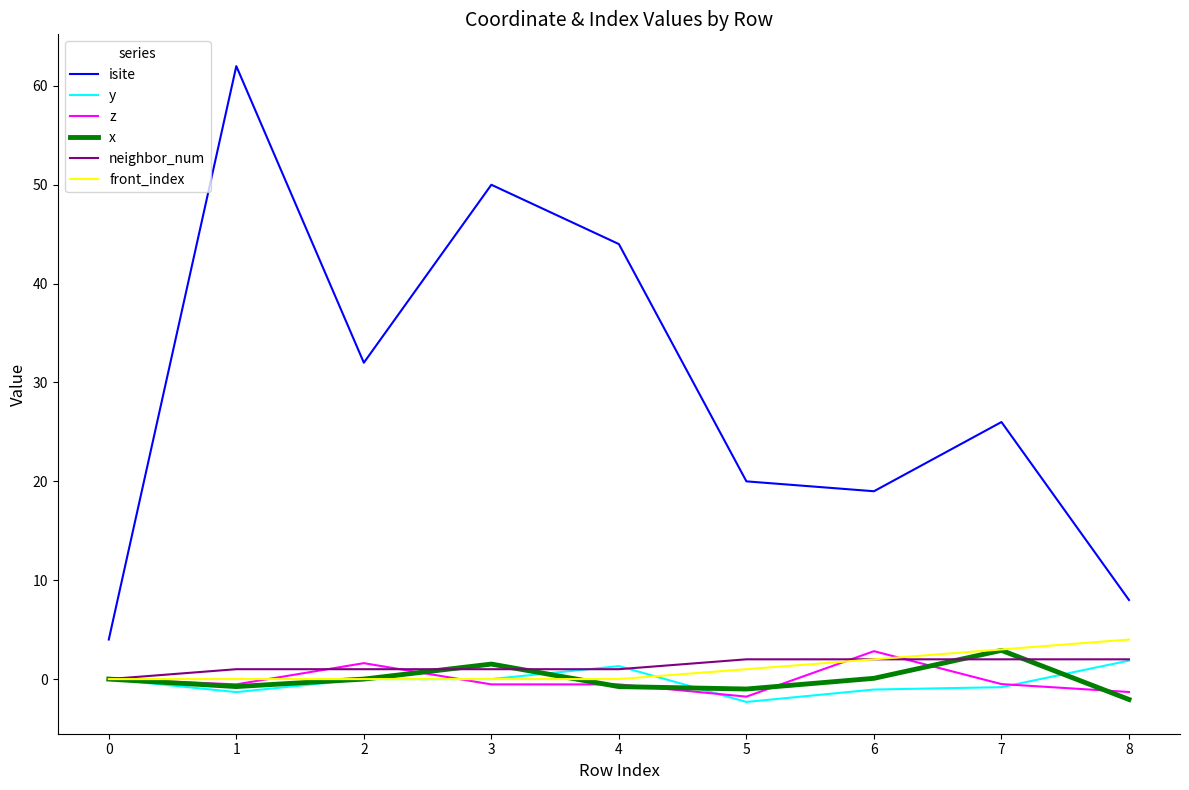

True or false: x and neighbor_num intersect in this chart.

True